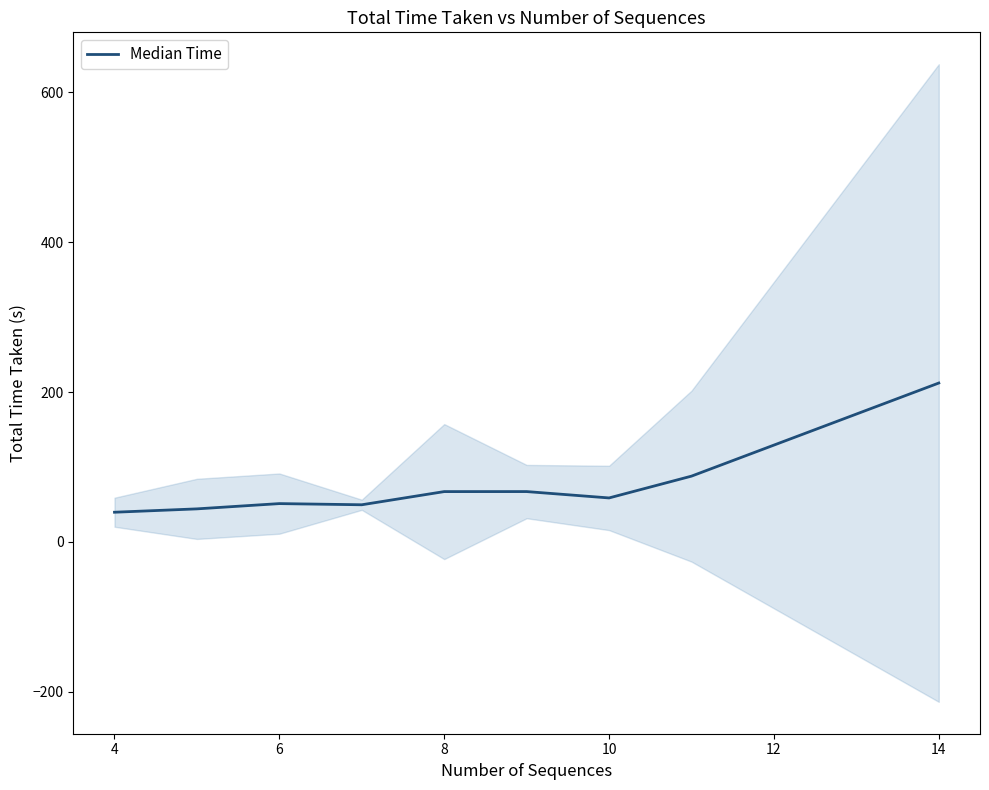

What is the maximum value shown in the chart?

212.0